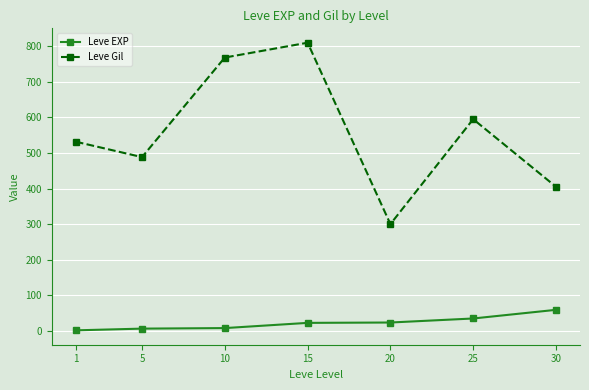

Read the Leve Gil value at 30.

405.0